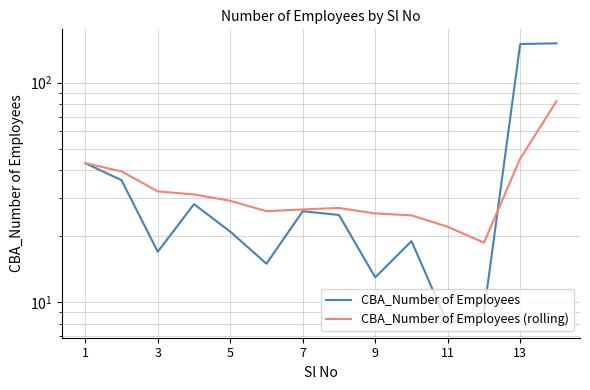

What is the highest value of the CBA_Number of Employees series?

151.0